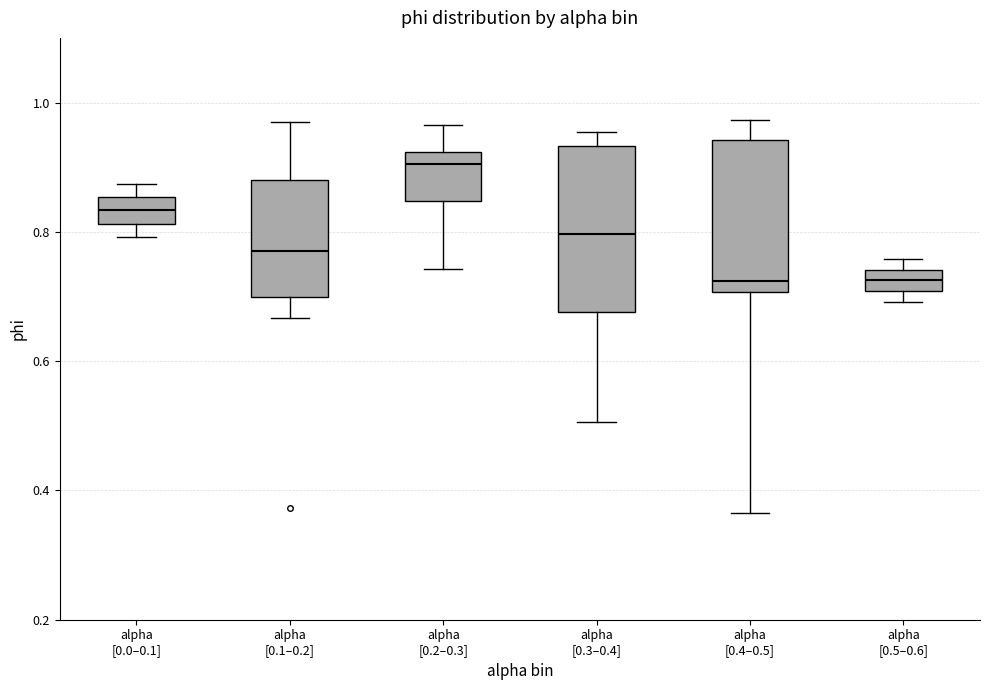

Comparing the boxes themselves (not the whiskers), which one is the tallest?

alpha [0.3–0.4]